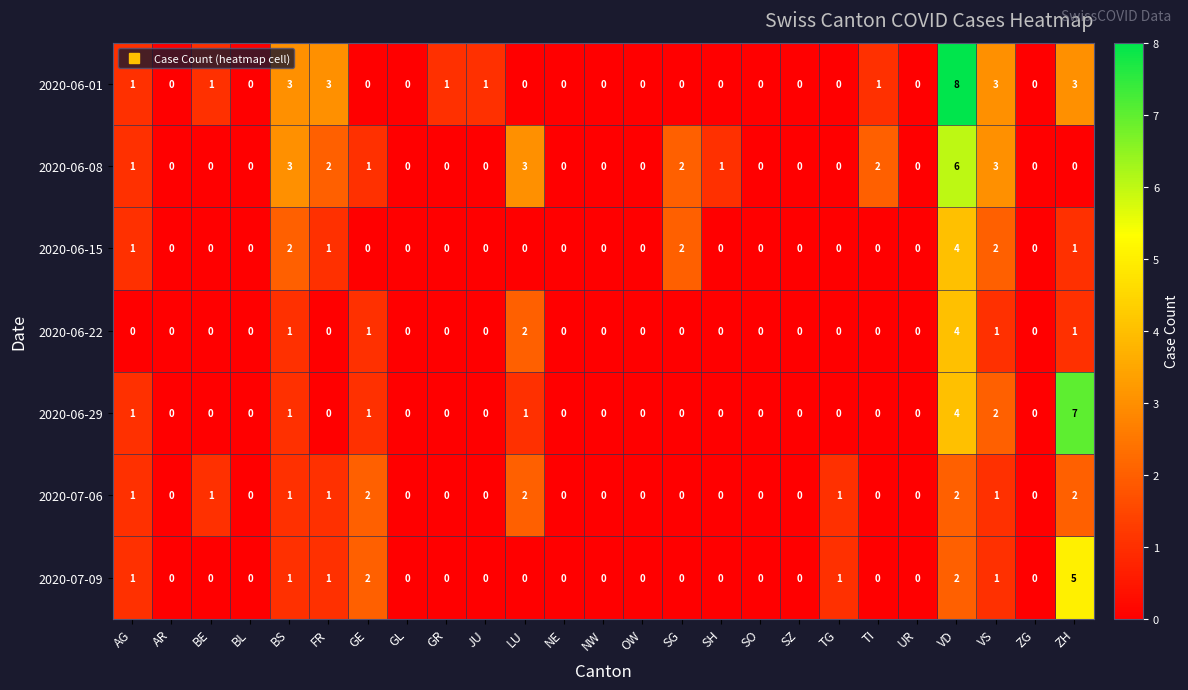

What is the sum of all 2020-06-01 values?

25